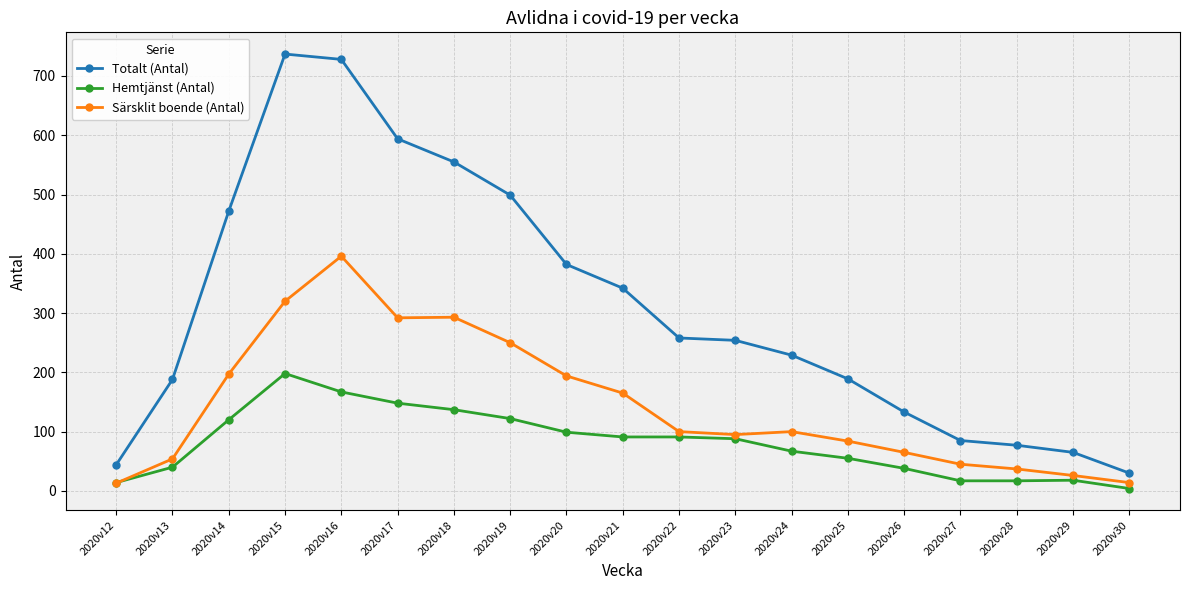

At which category does Särsklit boende (Antal) reach its first local peak?

2020v16